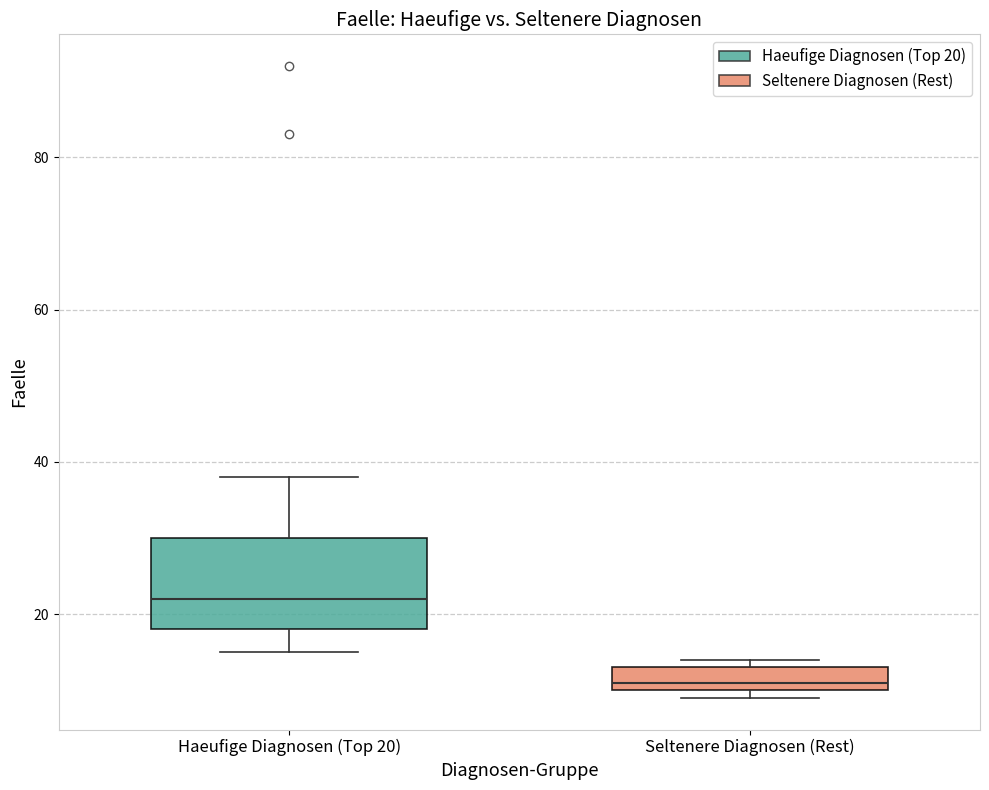

Which box's median line is the highest?

Haeufige Diagnosen (Top 20)